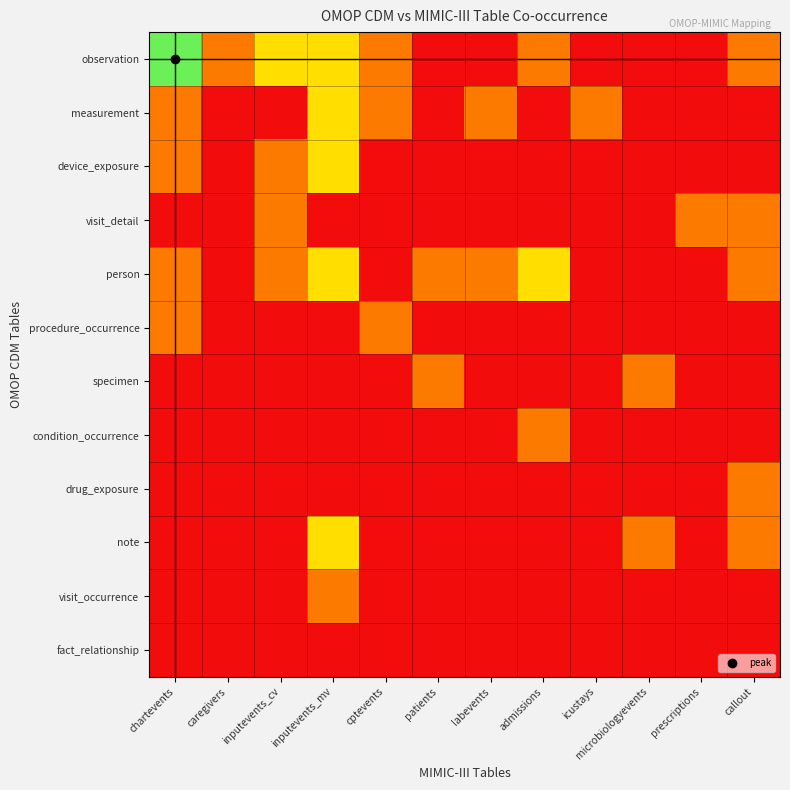

At which category is the sum across all series the highest?

inputevents_mv